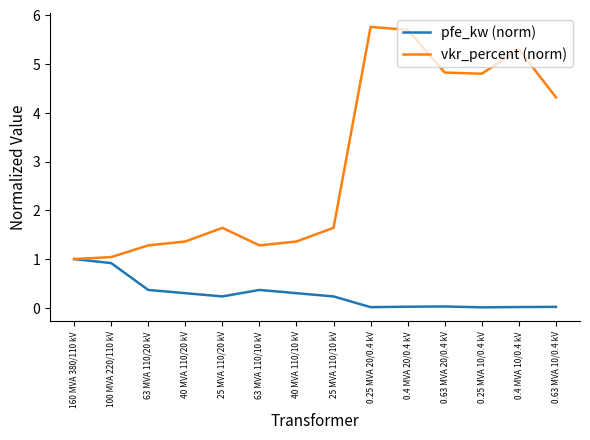

Rank the series by their maximum value, from lowest to highest.

pfe_kw (norm), vkr_percent (norm)